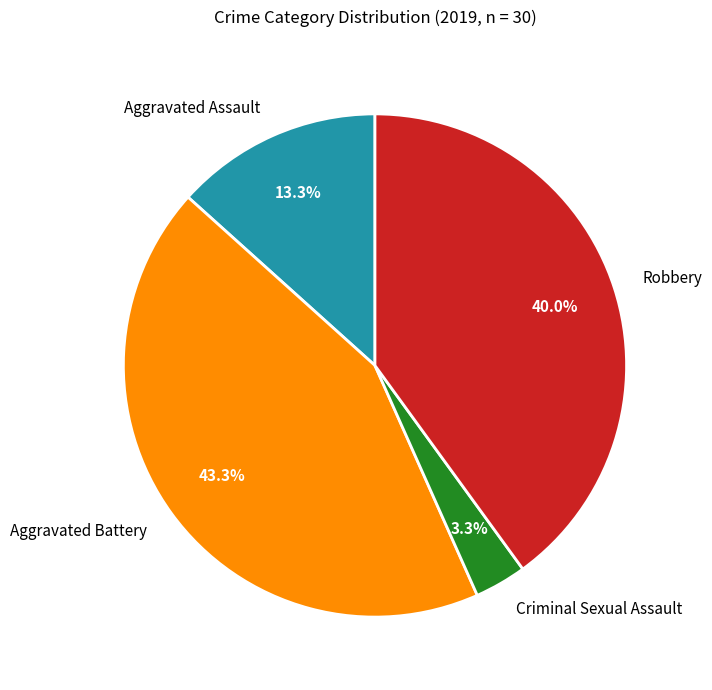

How many slices are in this pie chart?

4